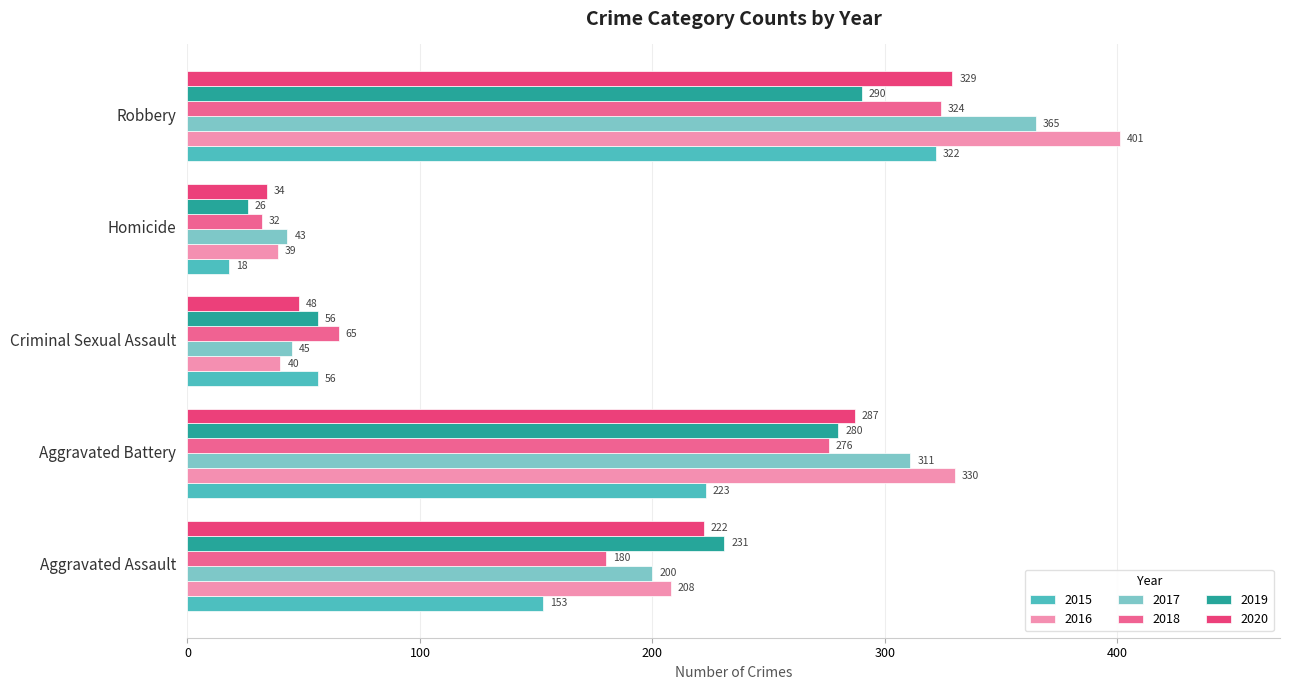

Is it true that 2016 equals 117 at Robbery?

False